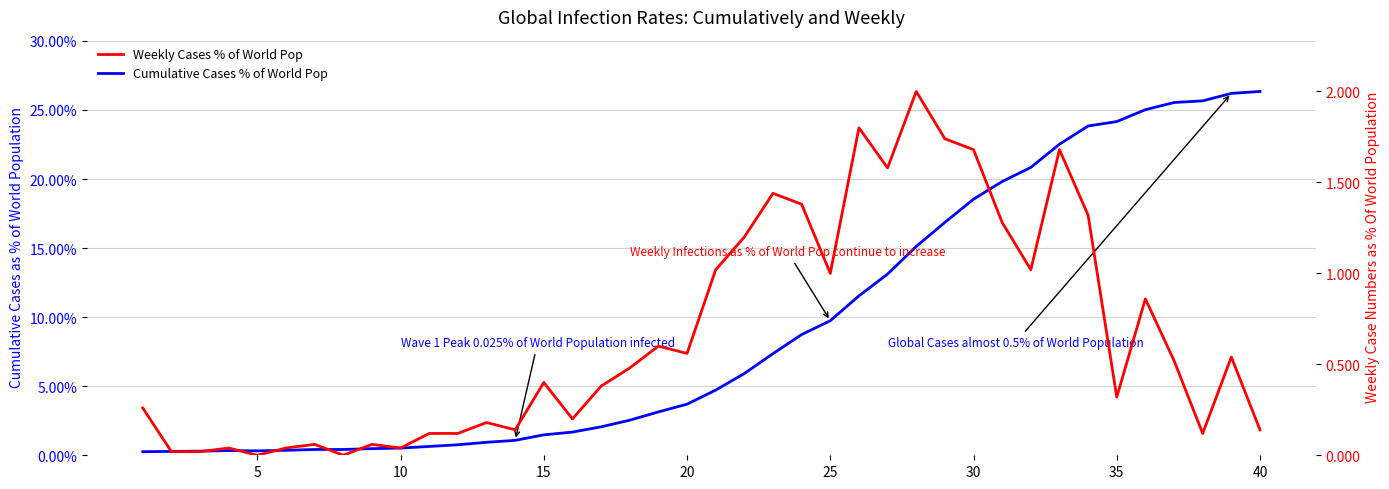

Rank the series by their average value, from highest to lowest.

Cumulative Cases % of World Pop, Weekly Cases % of World Pop